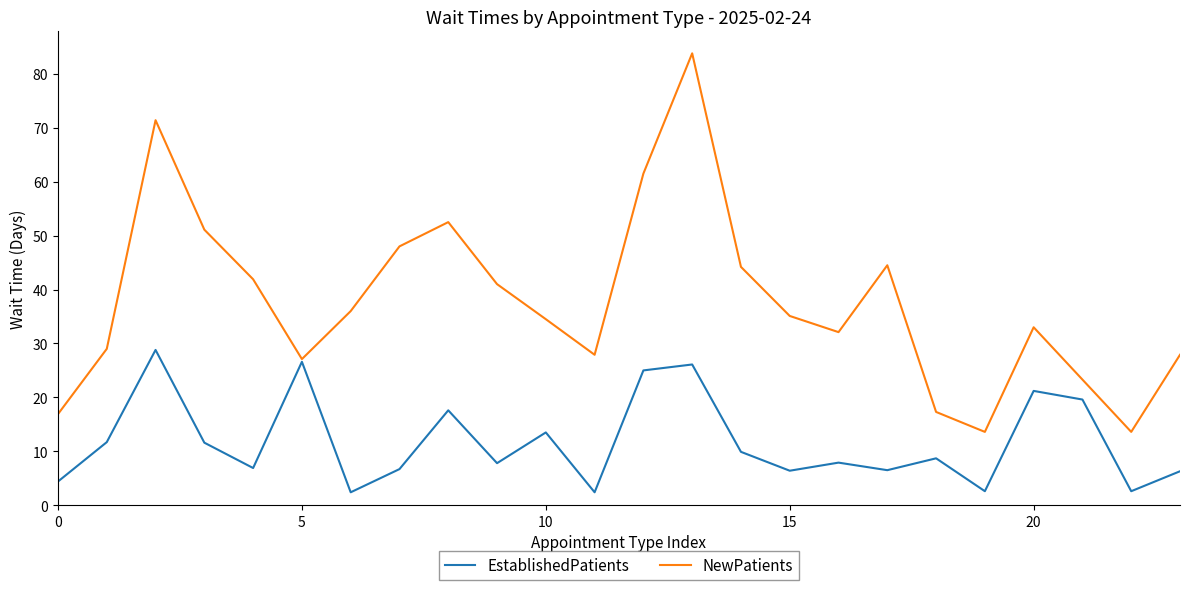

What is the highest value of the EstablishedPatients series?

28.8